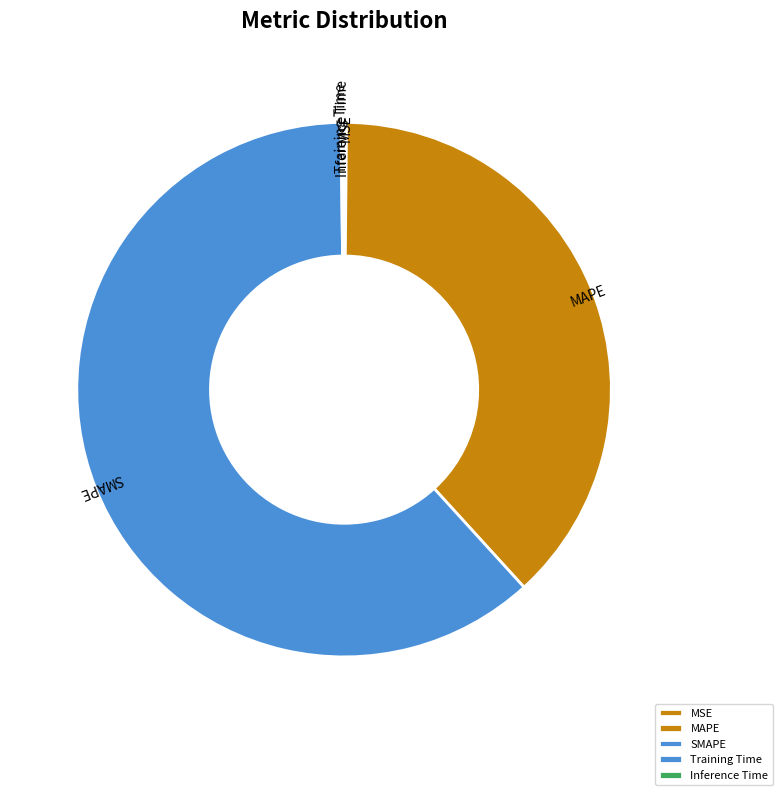

The MAPE slice represents 48% of the pie. True or false?

False